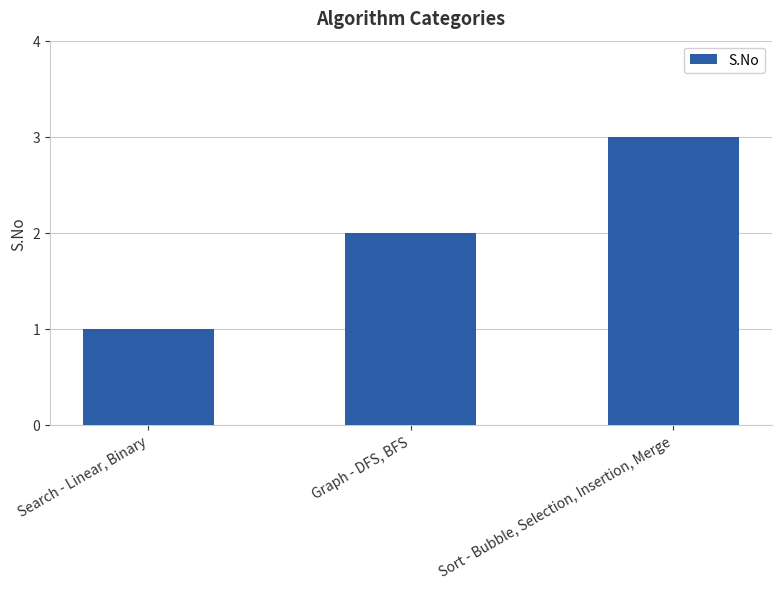

Approximately how many times larger is the value at Search - Linear, Binary compared to Sort - Bubble, Selection, Insertion, Merge?

0.3